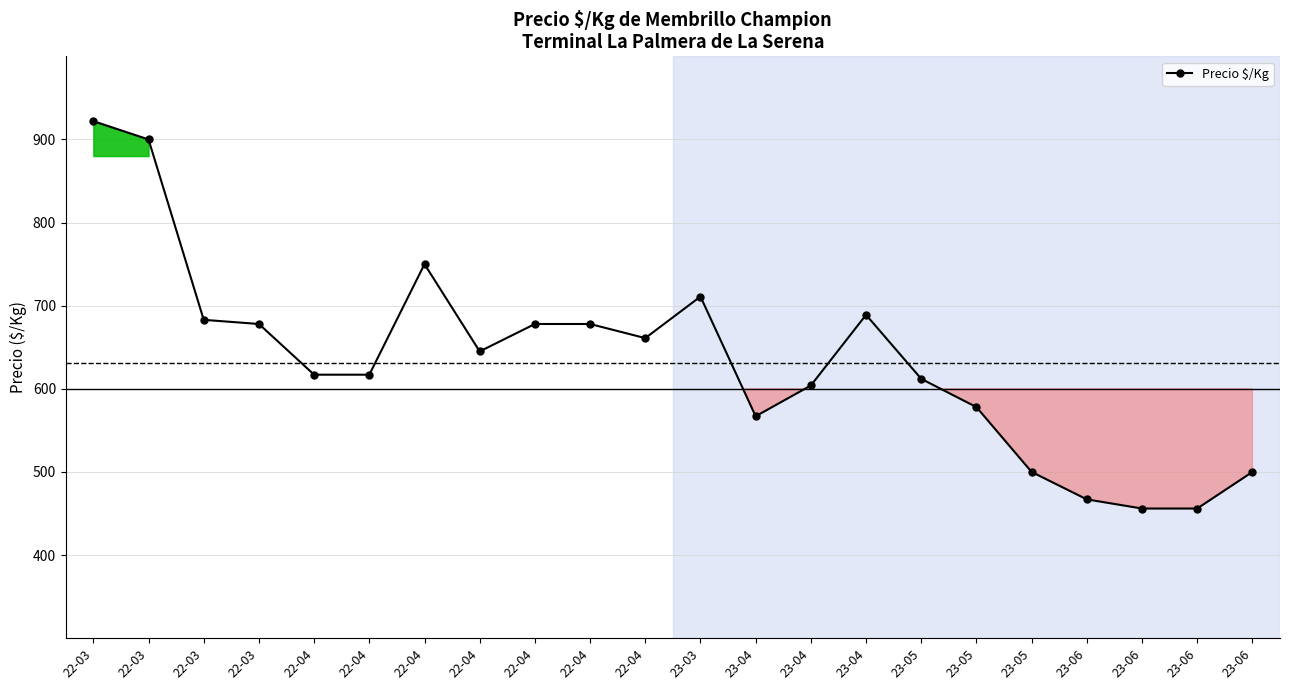

How many points are lower than both their immediate neighbors (excluding endpoints)?

3